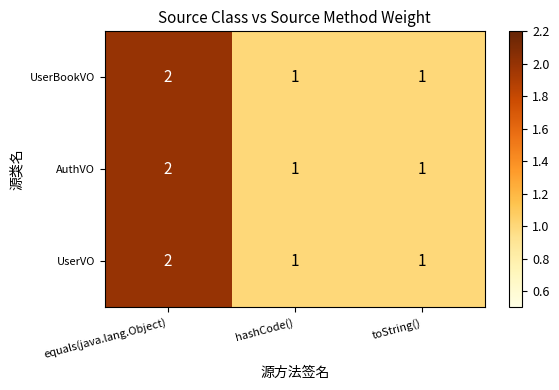

At which category is the sum across all series the highest?

equals(java.lang.Object)